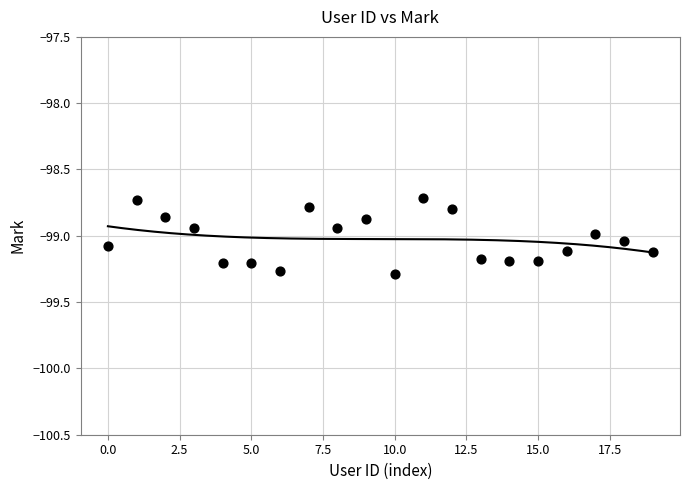

What is the range of Y values (max minus min)?

0.6